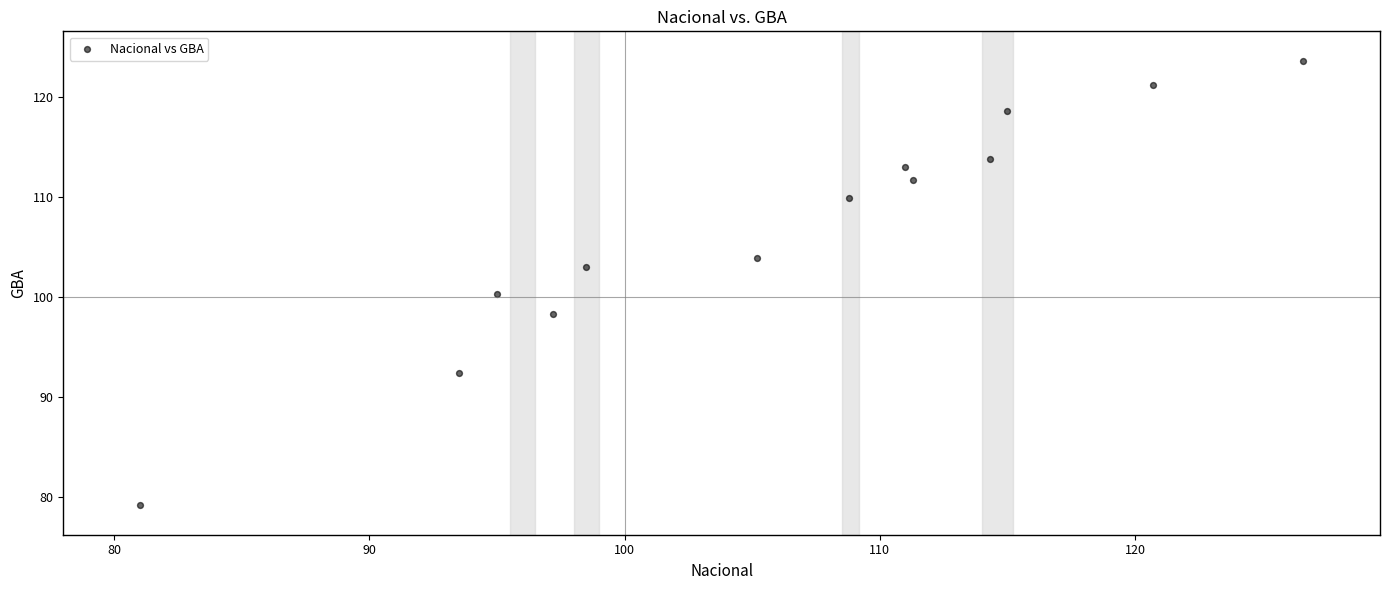

What is the range of Y values (max minus min)?

44.4